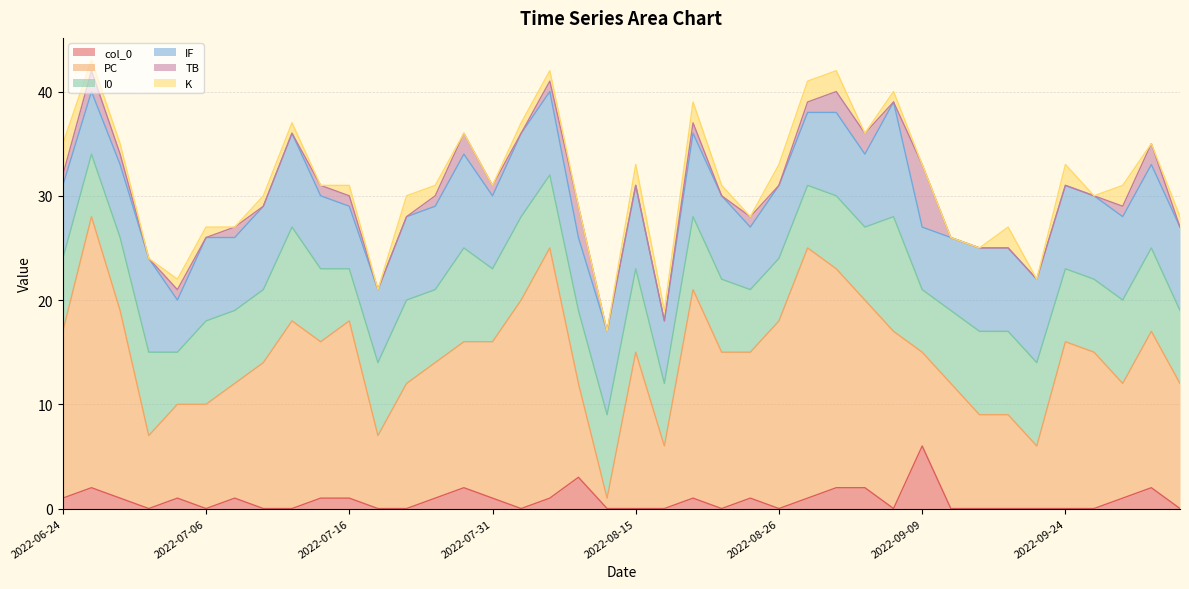

Where does the col_0 series first go above 1?

2022-06-26